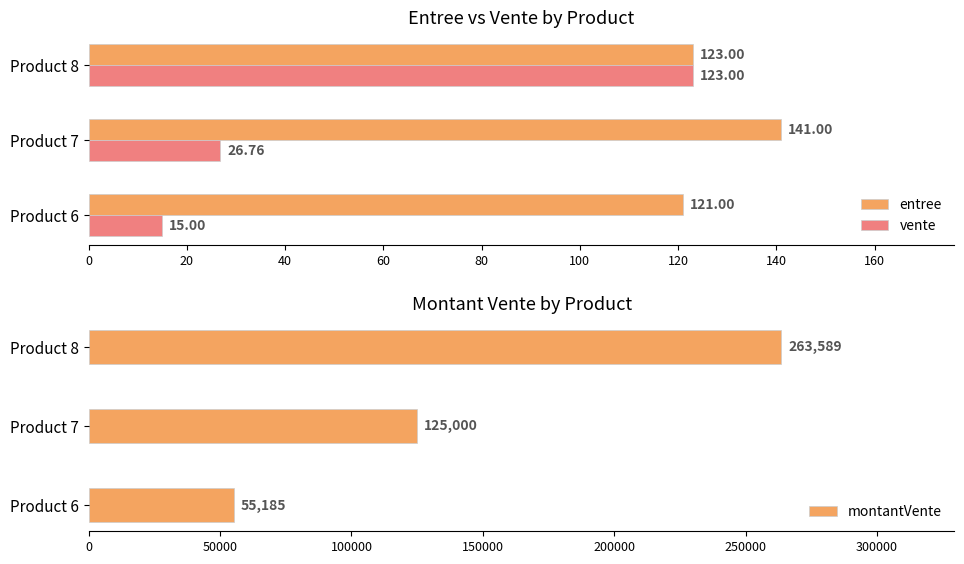

Which series changed the most between 20 and 40?

montantVente